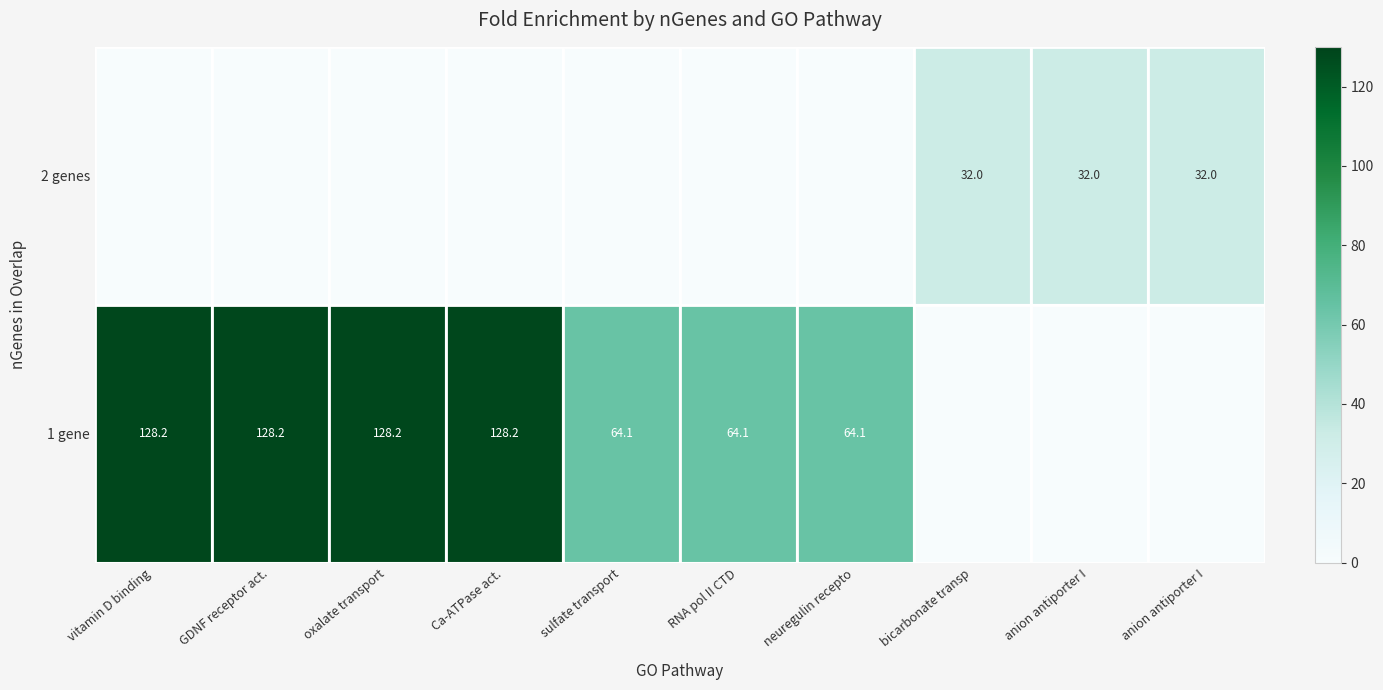

Reading right to left, transcribe all the data shown in this chart.

row_0: anion antiporter I=32.0	anion antiporter I=32.0	bicarbonate transp=32.0	neuregulin recepto=0.0	RNA pol II CTD=0.0	sulfate transport=0.0	Ca-ATPase act.=0.0	oxalate transport=0.0	GDNF receptor act.=0.0	vitamin D binding=0.0
row_1: anion antiporter I=0.0	anion antiporter I=0.0	bicarbonate transp=0.0	neuregulin recepto=64.1	RNA pol II CTD=64.1	sulfate transport=64.1	Ca-ATPase act.=128.2	oxalate transport=128.2	GDNF receptor act.=128.2	vitamin D binding=128.2